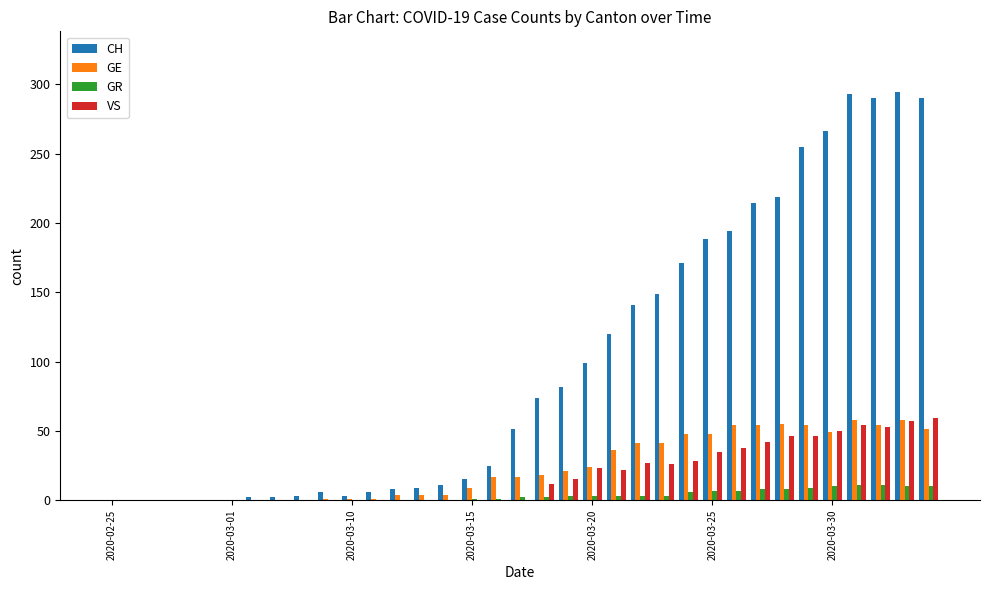

What is the maximum value shown in the chart?

294